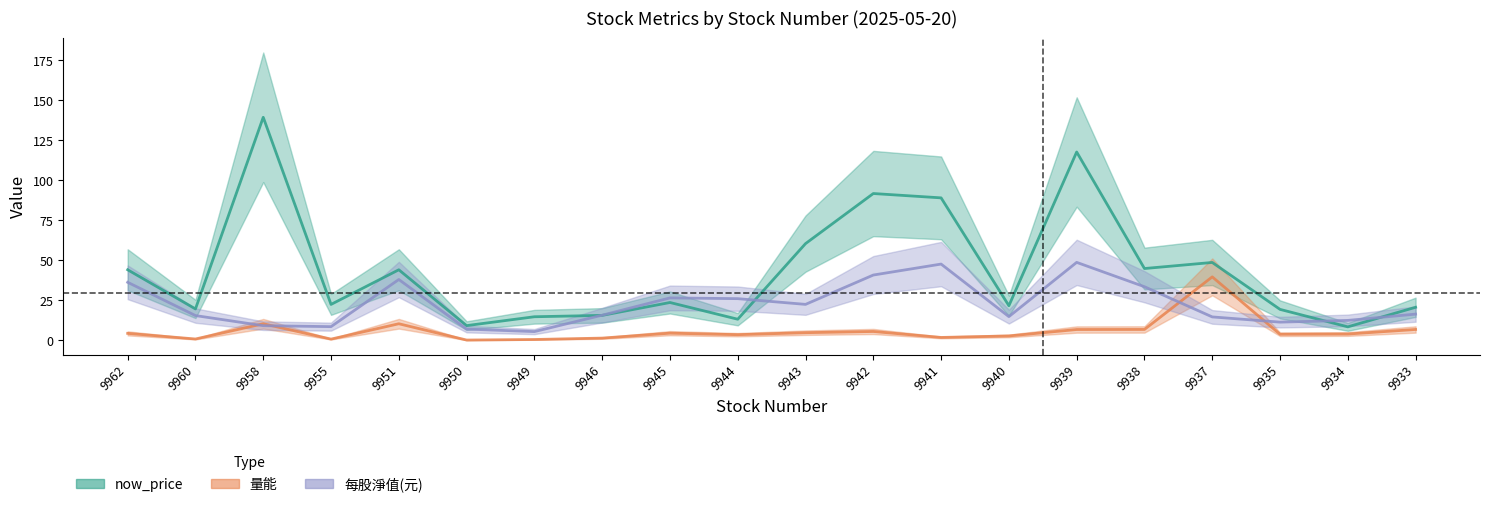

What is the lowest value of the now_price_mean series?

8.5